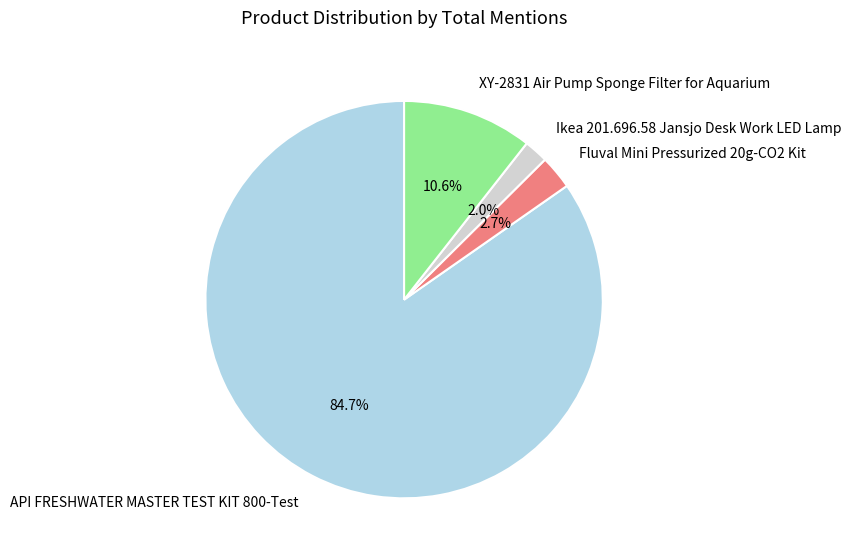

How many slices are in this pie chart?

4